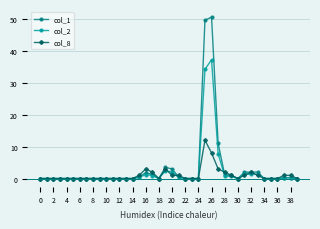

What is the maximum value for col_2?

37.1